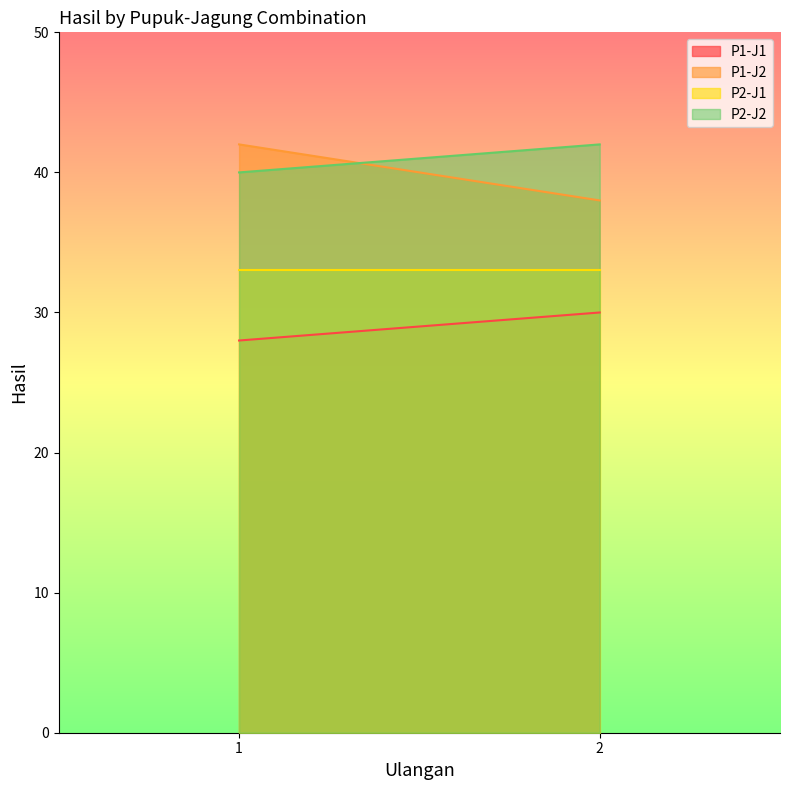

What is the average value of the P1-J2 series?

40